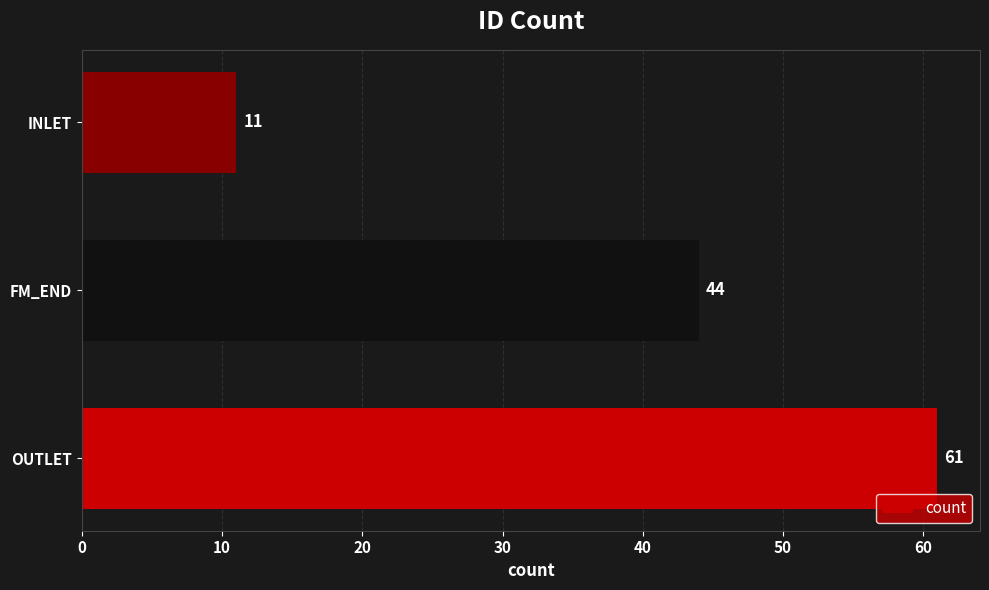

How many bars are there in total?

3